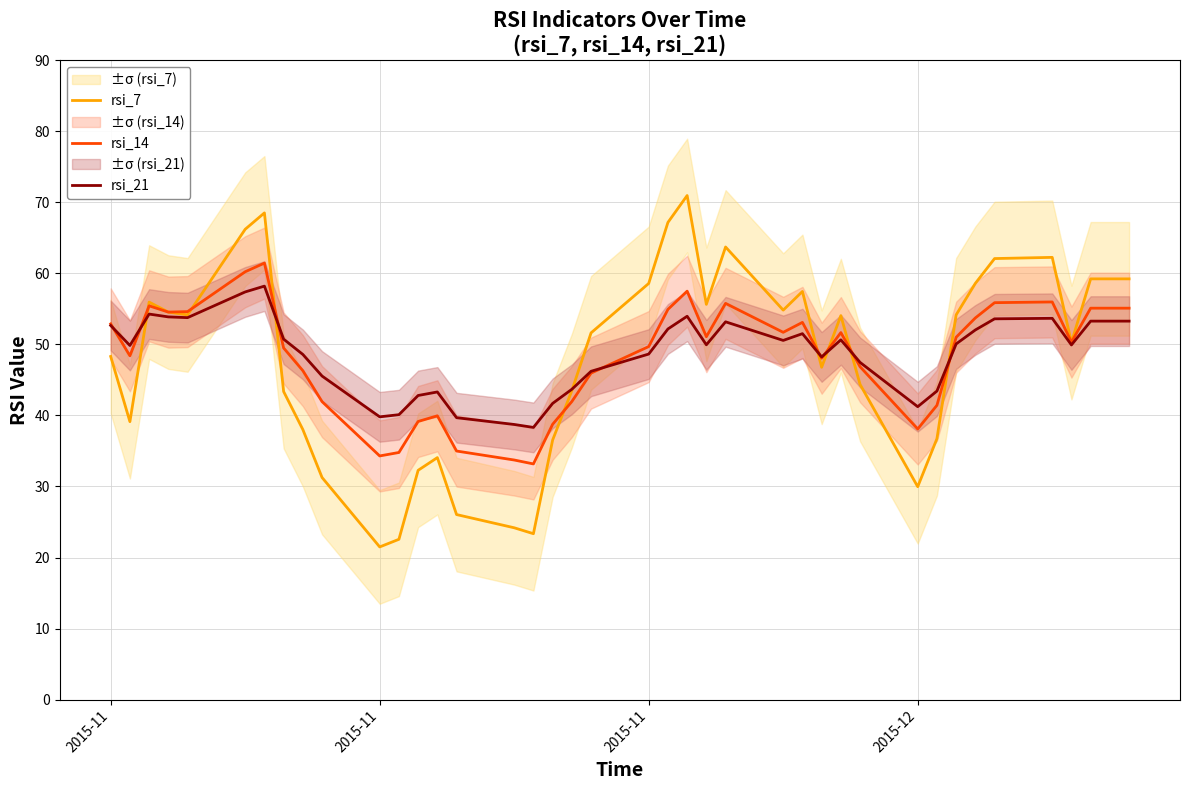

Where is the first local maximum for rsi_7?

2015-11